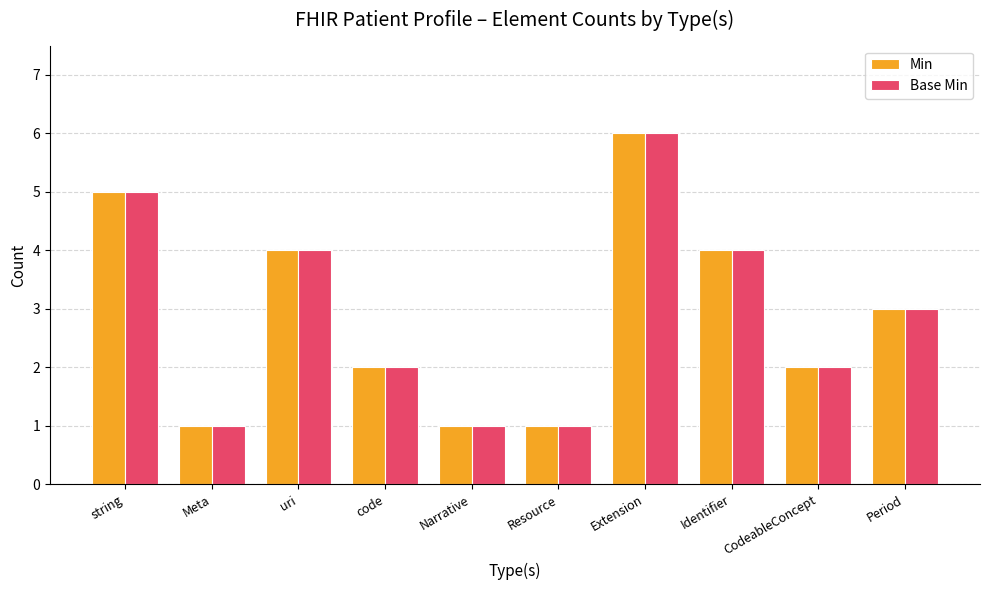

What is the maximum value shown in the chart?

6